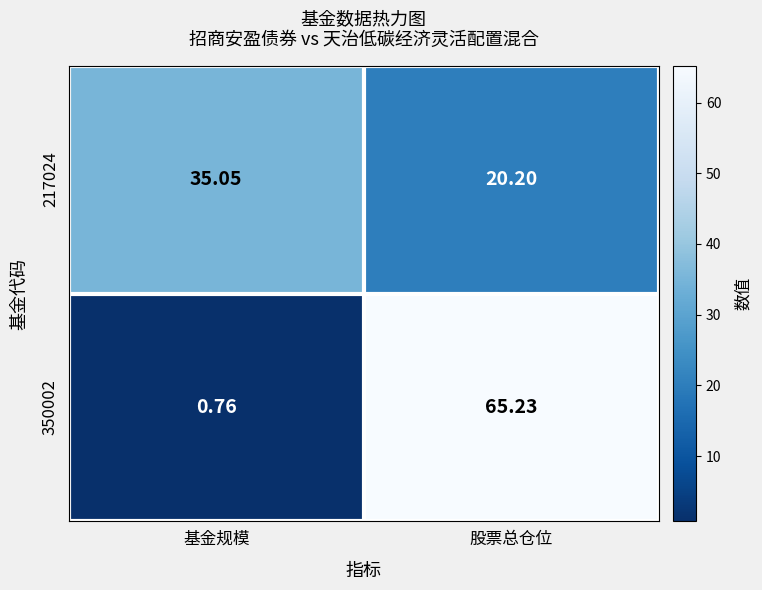

Where is 350002 nearest to the value 32?

基金规模